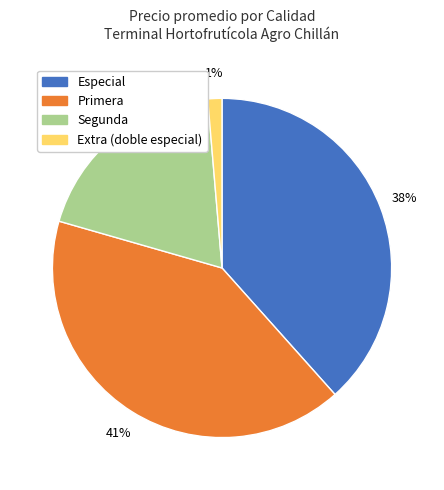

To the nearest percent, what is the average slice percentage?

25%